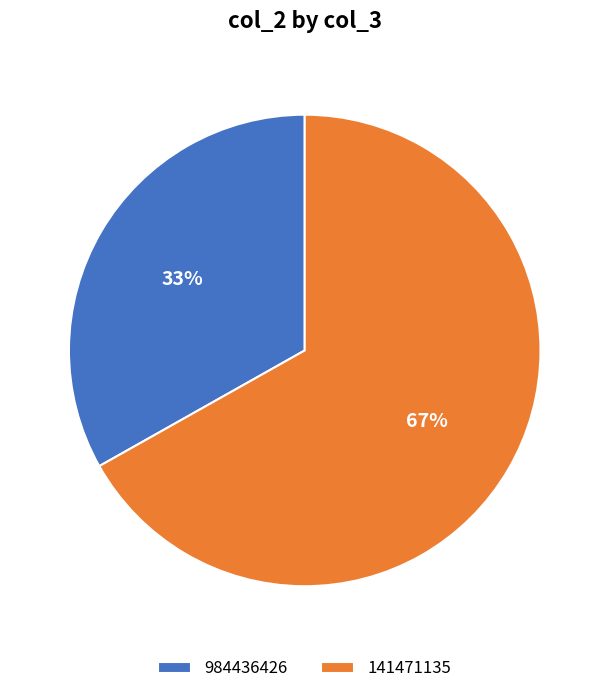

To the nearest percent, what is the difference between the largest and smallest slice percentages?

34%